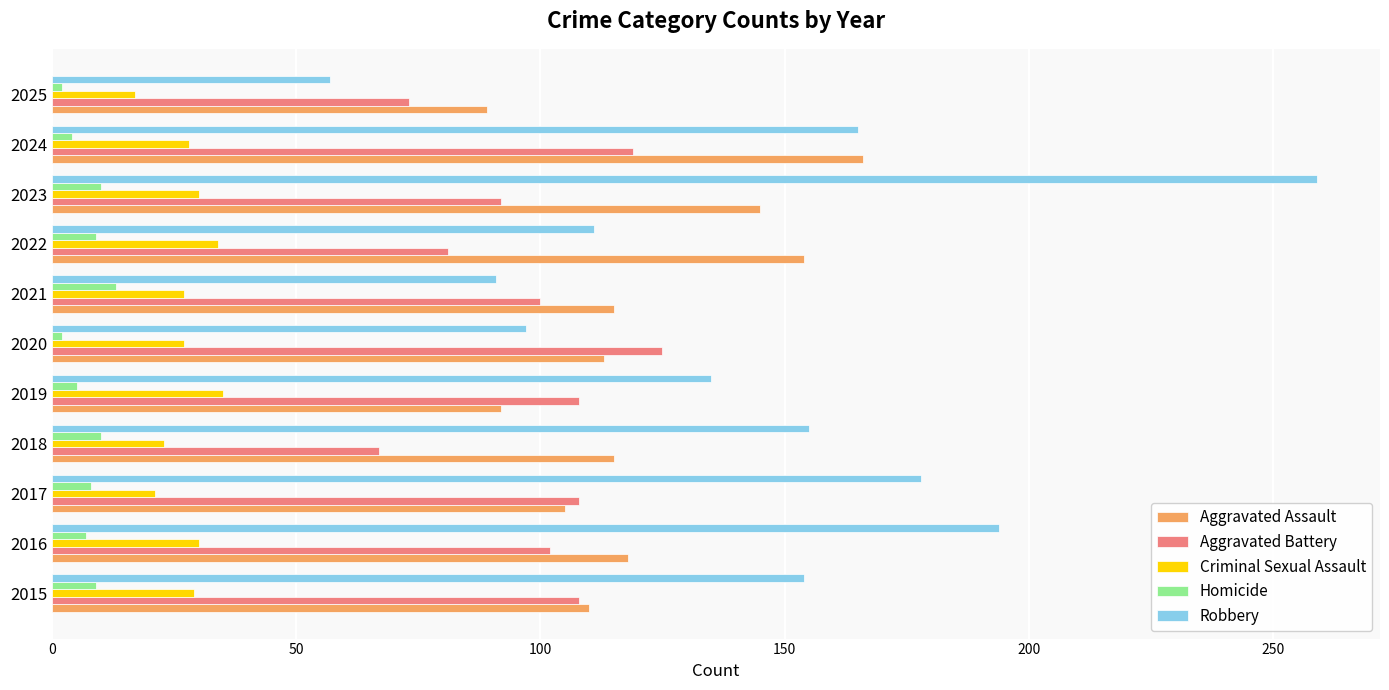

What is the smallest value displayed?

2